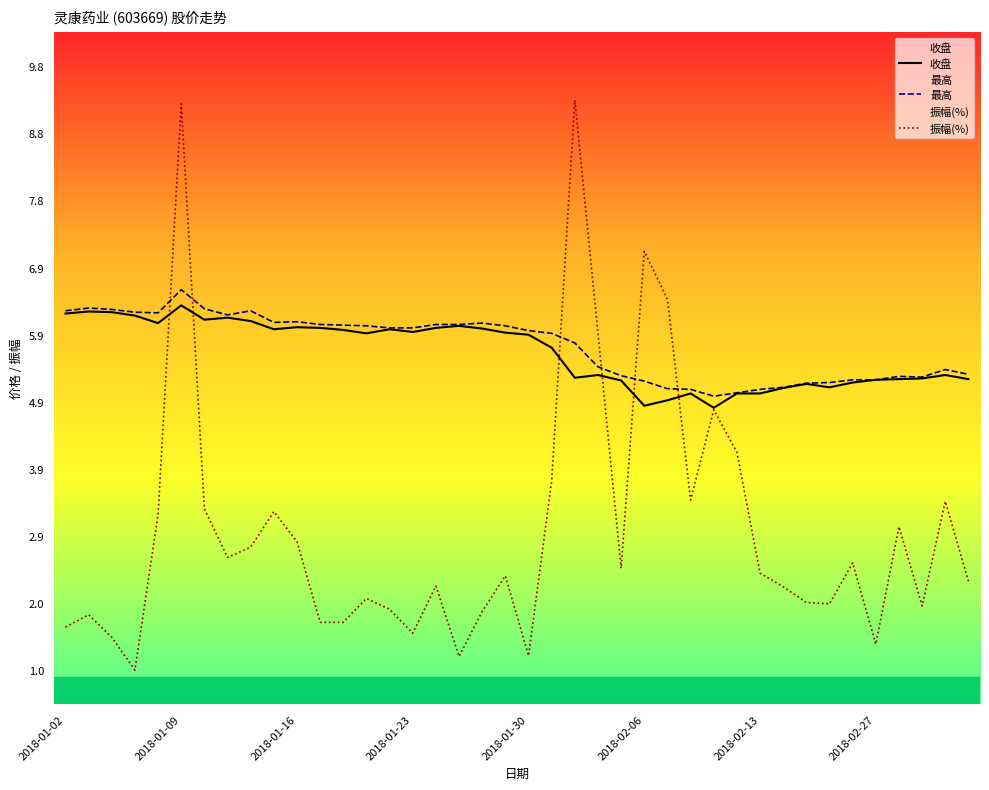

Reading right to left, transcribe all the data shown in this chart.

收盘: 5.2	5.3	5.2	5.2	5.2	5.2	5.1	5.2	5.1	5.0	5.0	4.8	5.0	4.9	4.8	5.2	5.3	5.2	5.7	5.9	5.9	6.0	6.0	6.0	5.9	6.0	5.9	6.0	6.0	6.0	6.0	6.1	6.1	6.1	6.3	6.0	6.2	6.2	6.2	6.2
最高: 5.3	5.4	5.3	5.3	5.2	5.2	5.2	5.2	5.1	5.1	5.0	5.0	5.1	5.1	5.2	5.3	5.4	5.8	5.9	5.9	6.0	6.0	6.0	6.0	6.0	6.0	6.0	6.0	6.0	6.1	6.1	6.2	6.2	6.3	6.5	6.2	6.2	6.2	6.3	6.2
振幅(%): 2.3	3.4	1.9	3.1	1.4	2.5	1.9	2.0	2.2	2.4	4.2	4.8	3.5	6.4	7.1	2.5	5.9	9.3	3.7	1.2	2.4	1.8	1.2	2.2	1.5	1.9	2.0	1.7	1.7	2.9	3.3	2.8	2.6	3.3	9.3	3.2	1.0	1.4	1.8	1.6